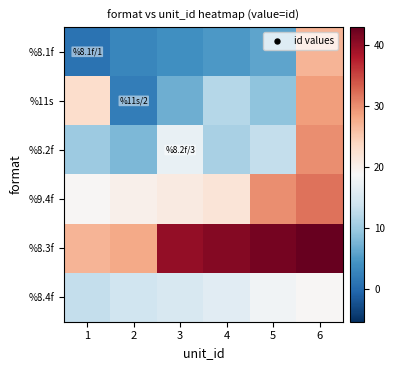

At which category is the sum across all series the highest?

6